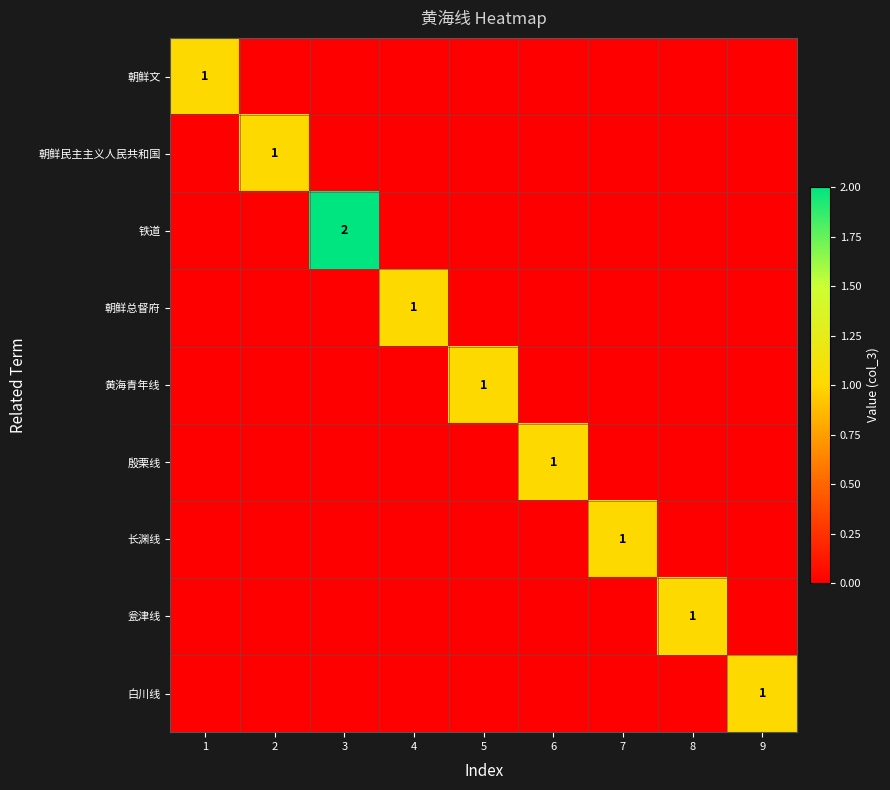

List the series in order of their peak value, highest first.

铁道, 朝鲜文, 朝鲜民主主义人民共和国, 朝鲜总督府, 黄海青年线, 殷栗线, 长渊线, 瓮津线, 白川线